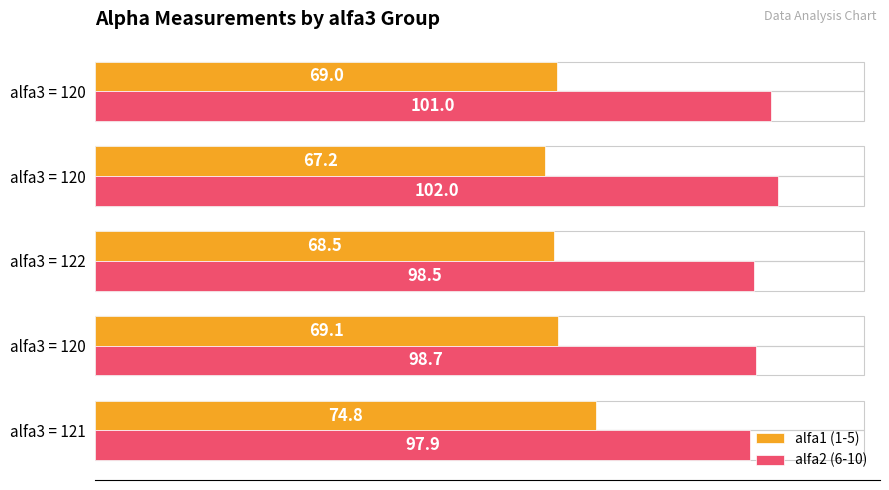

Which series has the largest total across all categories?

alfa2 (6-10)